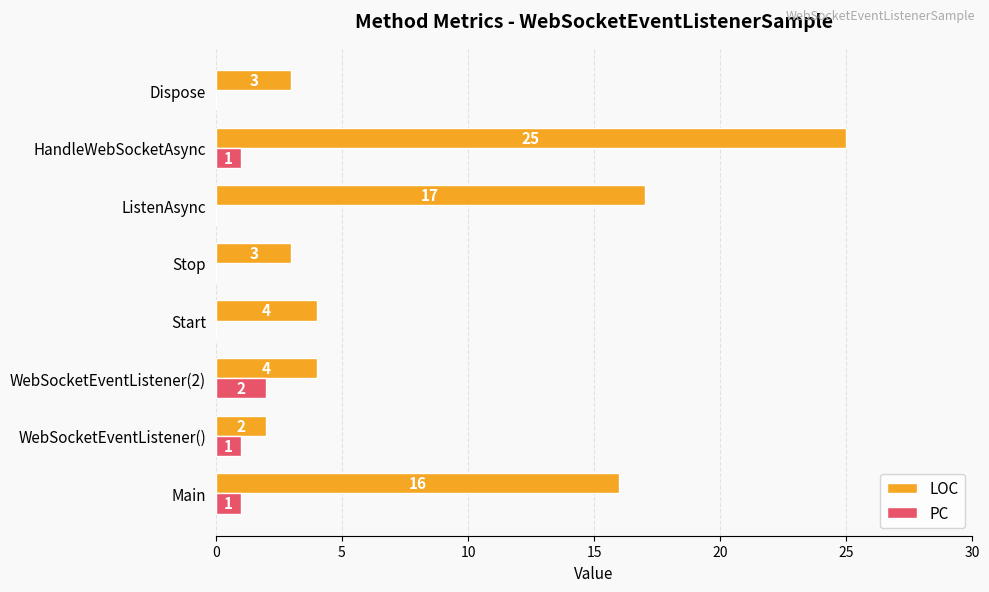

The PC series shows 2 at WebSocketEventListener(2). True or false?

True